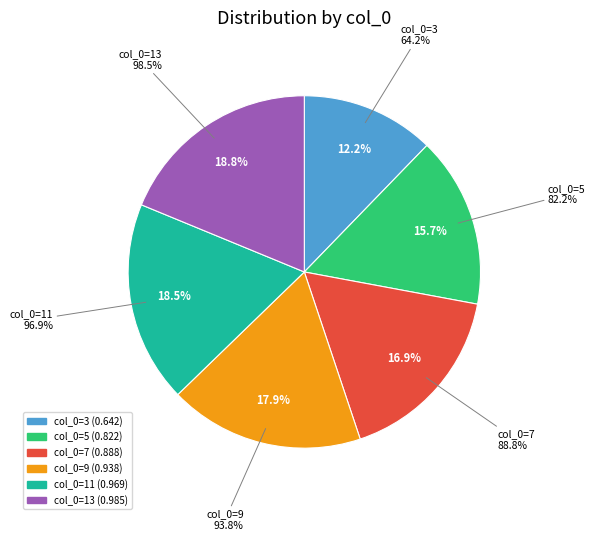

To the nearest percent, what is the combined percentage of 7 and 5?

33%